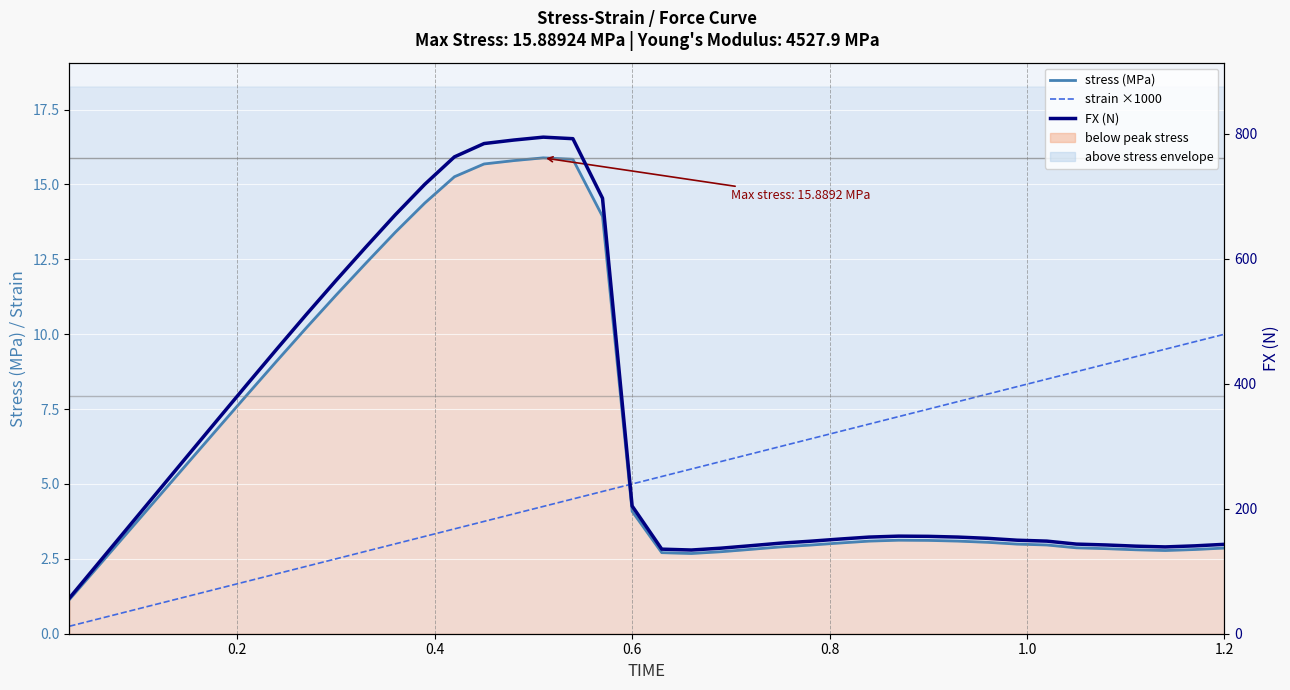

Reading left to right, list all the values displayed in this chart.

stress (MPa): 1.1	2.3	3.4	4.6	5.7	6.8	8.0	9.1	10.2	11.3	12.4	13.4	14.4	15.3	15.7	15.8	15.9	15.8	13.9	4.1	2.7	2.7	2.7	2.8	2.9	3.0	3.0	3.1	3.1	3.1	3.1	3.1	3.0	3.0	2.9	2.8	2.8	2.8	2.8	2.9
strain ×1000: 0.2	0.5	0.8	1.0	1.2	1.5	1.8	2.0	2.2	2.5	2.8	3.0	3.3	3.5	3.8	4.0	4.2	4.5	4.8	5.0	5.2	5.5	5.8	6.0	6.2	6.5	6.8	7.0	7.2	7.5	7.8	8.0	8.2	8.5	8.8	9.0	9.3	9.5	9.8	10.0
FX (N): 57.0	114.1	171.1	228.2	285.2	342.2	398.9	455.3	510.8	565.1	618.1	670.0	719.0	762.9	784.2	789.8	794.5	792.0	696.7	204.4	135.3	133.9	136.9	140.8	144.9	147.9	151.4	154.6	156.1	155.8	154.6	152.6	149.6	148.2	143.4	142.0	140.1	138.9	140.6	143.0